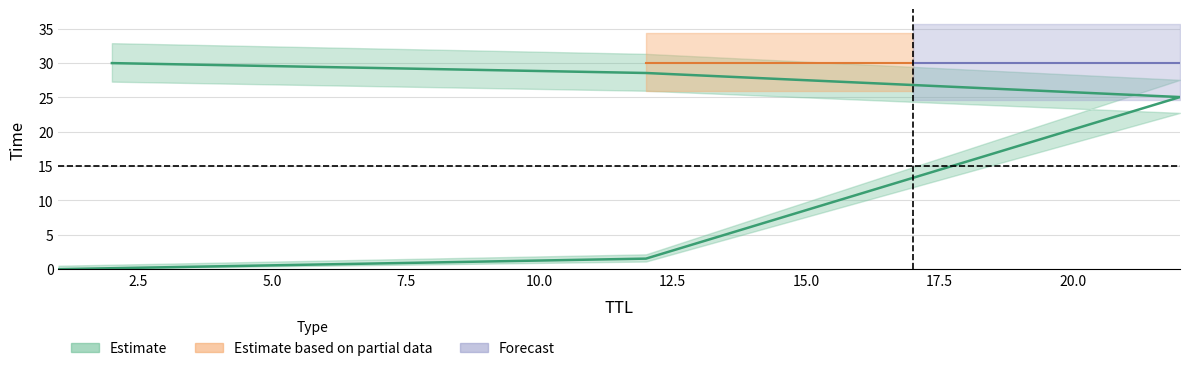

What is the change in value from 1 to 12?

+1.5